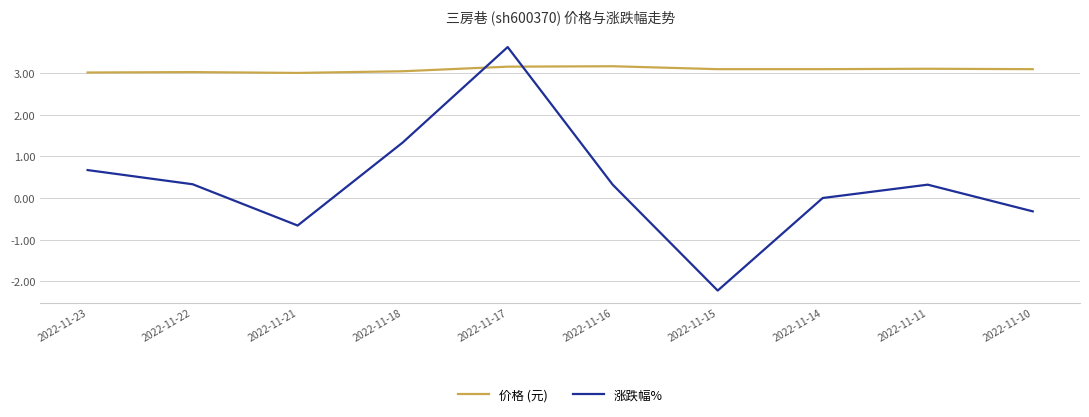

What is the smallest value displayed?

-2.2